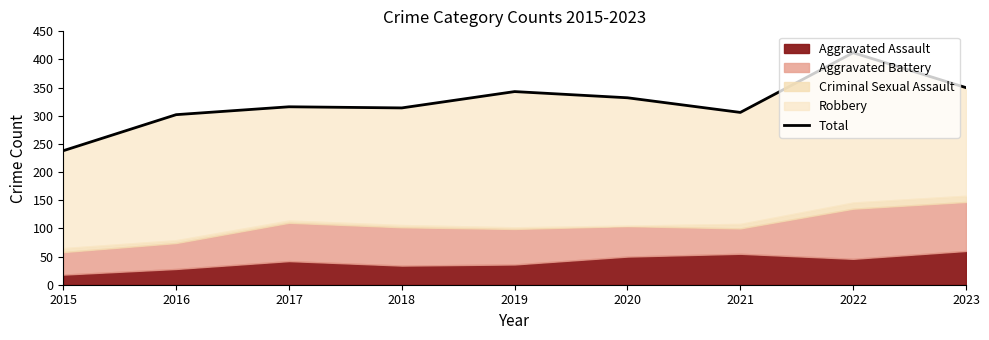

List the labels in order of value, largest first.

2022, 2023, 2019, 2020, 2017, 2018, 2021, 2016, 2015